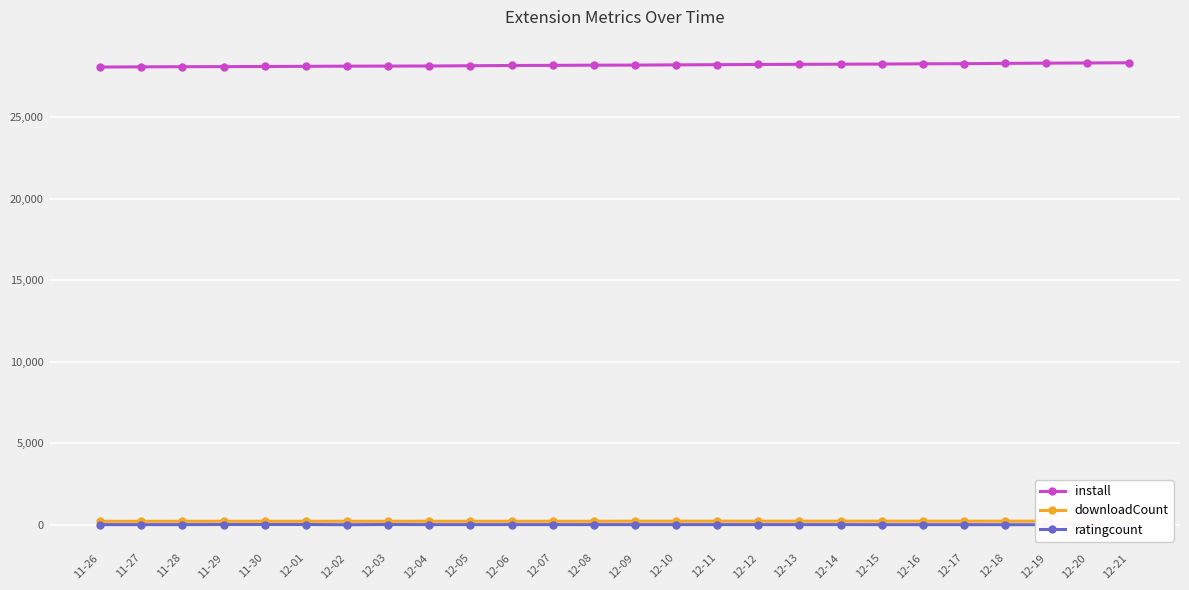

Reading left to right, what are all the values shown in this chart?

install: 28062	28074	28084	28089	28096	28107	28117	28122	28127	28142	28159	28165	28177	28182	28196	28208	28220	28229	28238	28246	28262	28268	28288	28302	28313	28325
downloadCount: 212	212	213	213	213	213	213	213	213	213	213	213	214	218	218	218	218	219	219	219	219	219	219	219	219	219
ratingcount: 7	7	7	14	14	14	1	14	8	8	8	8	7	8	8	8	8	8	8	5	5	5	3	3	3	3